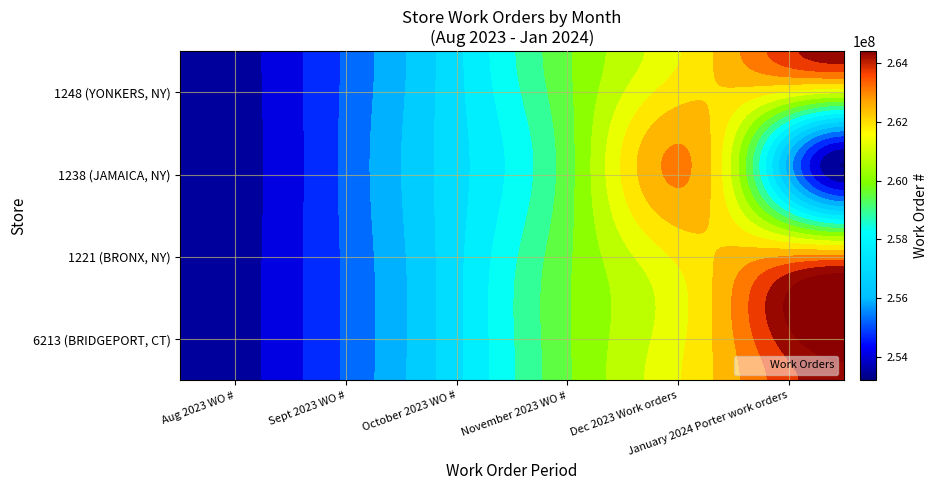

Count the number of categories in the chart.

6